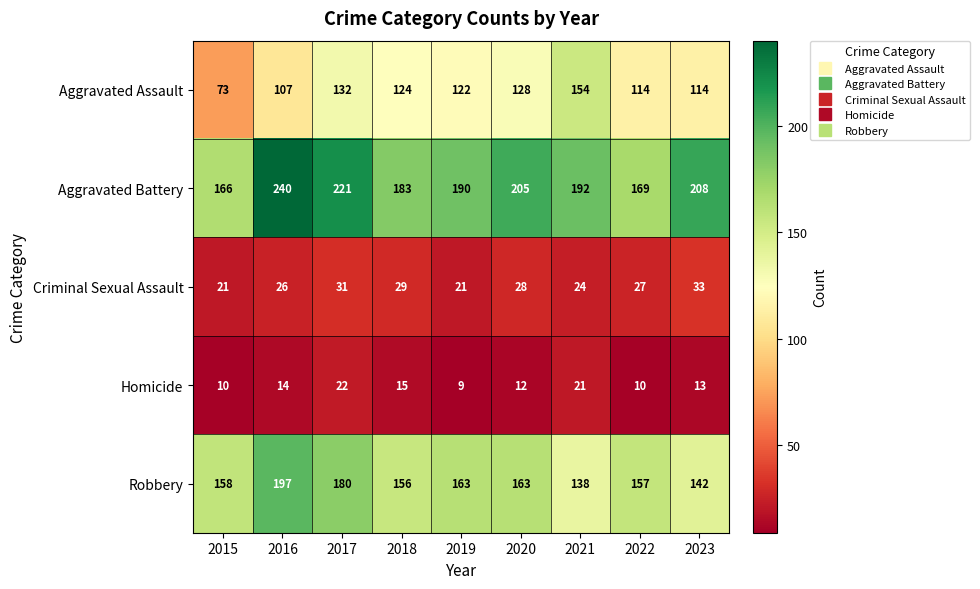

What is the sum of the Aggravated Battery values at 2015 and 2017?

387